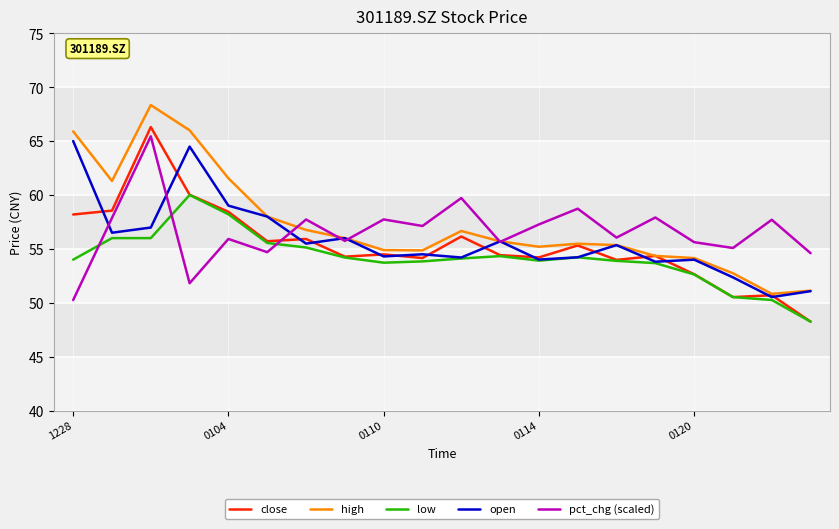

True or false: low and pct_chg (scaled) intersect in this chart.

True